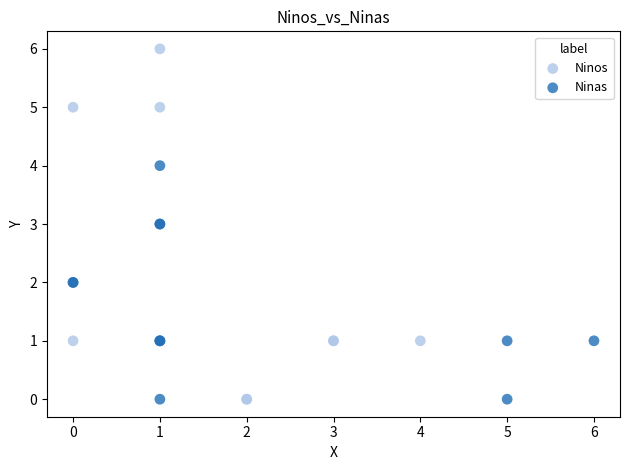

Which series has the largest Y range (max minus min)?

Ninos